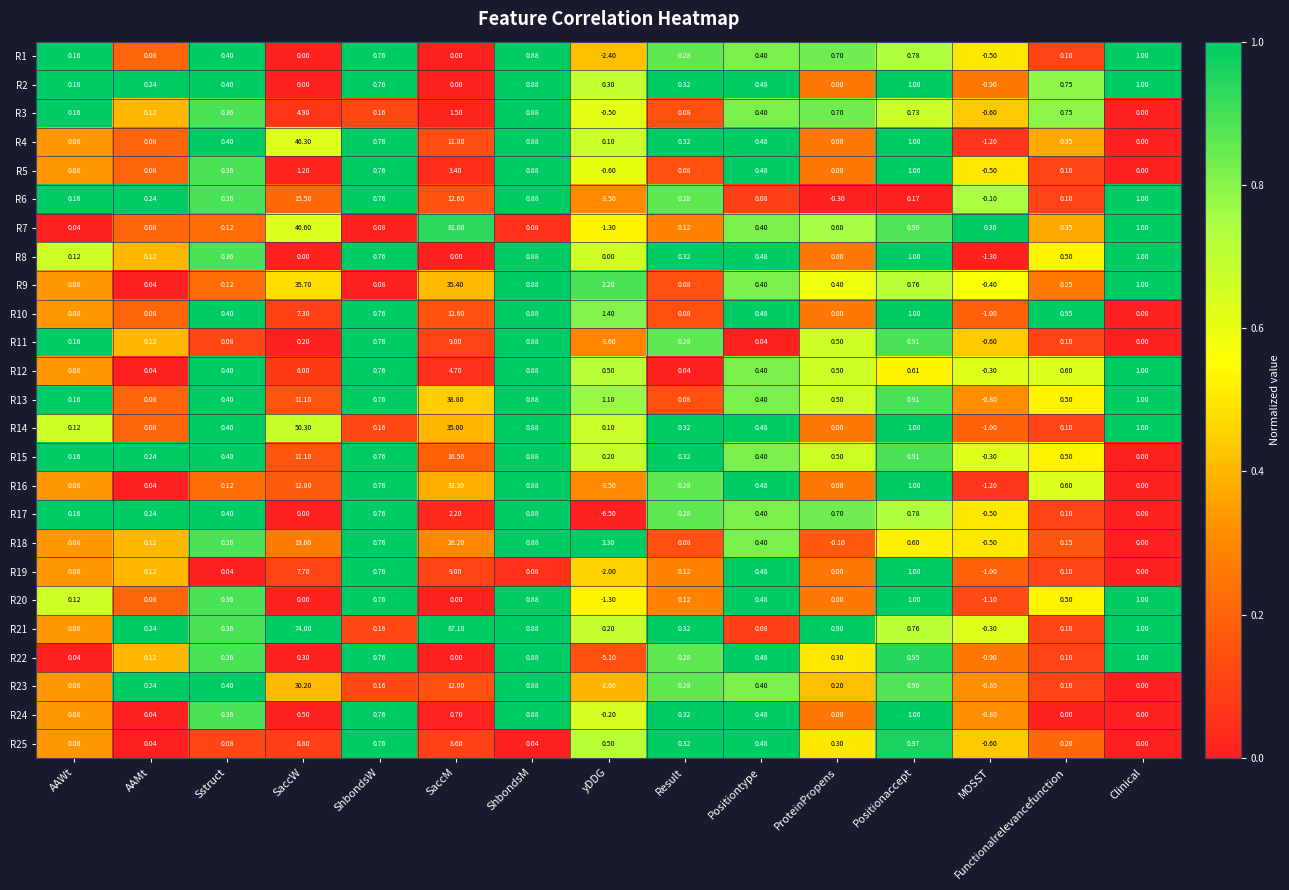

Is the value of R3 at AAMt greater than the value of R8 at SaccM?

Yes